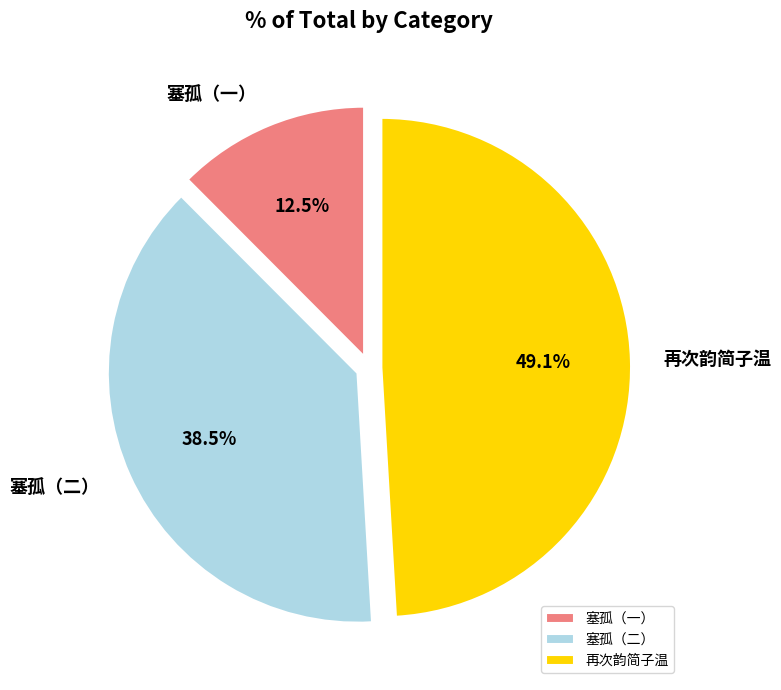

Between 塞孤（一） and 再次韵简子温, which is larger?

再次韵简子温